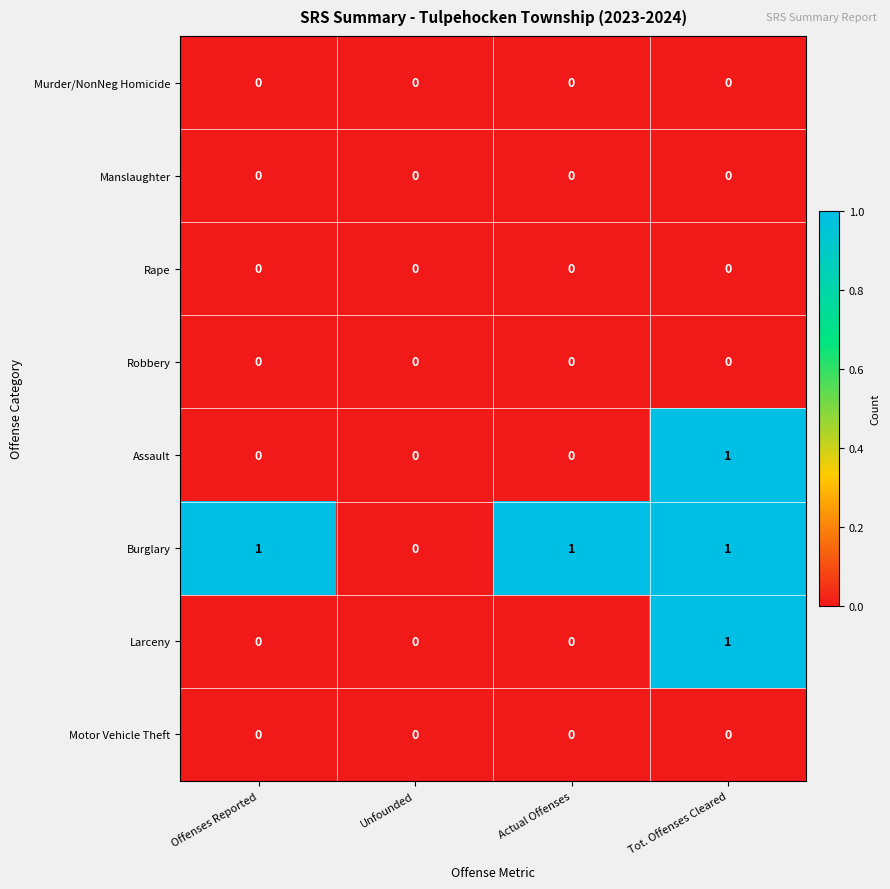

At which category is the sum across all series the highest?

Tot. Offenses Cleared